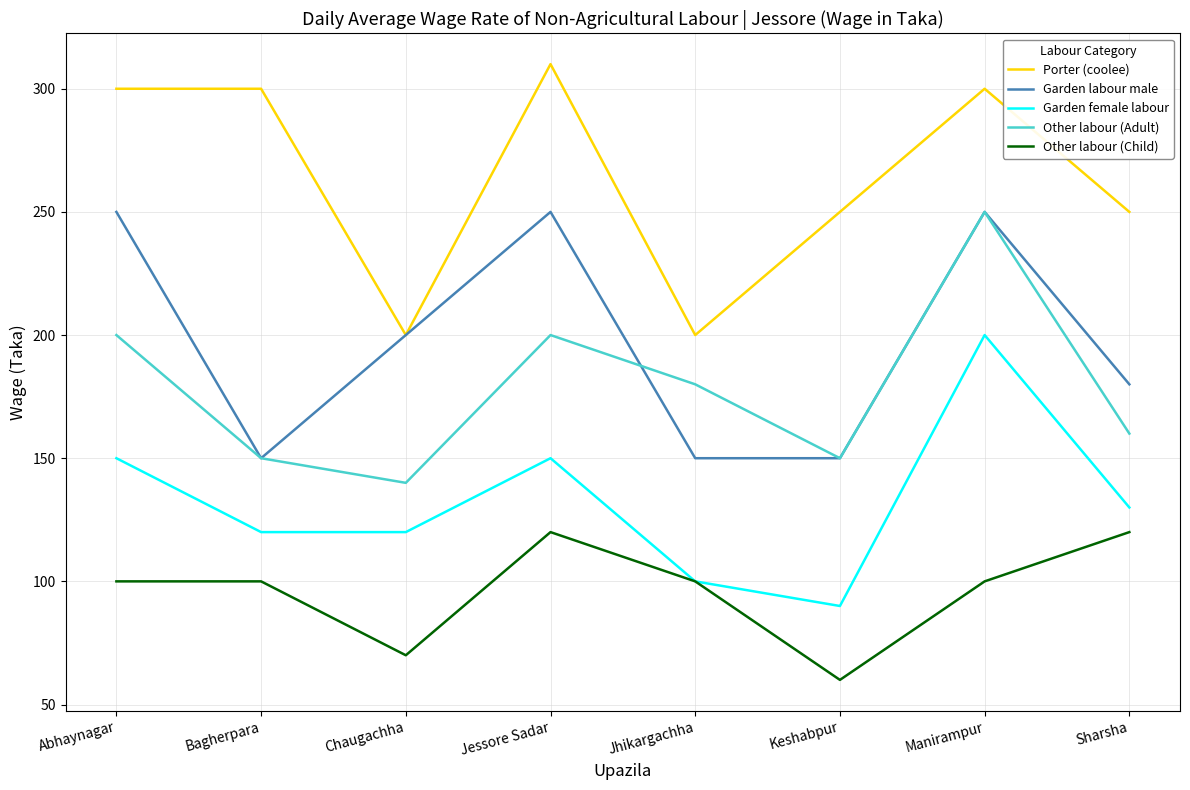

What is the total value across all series at Jessore Sadar?

1030